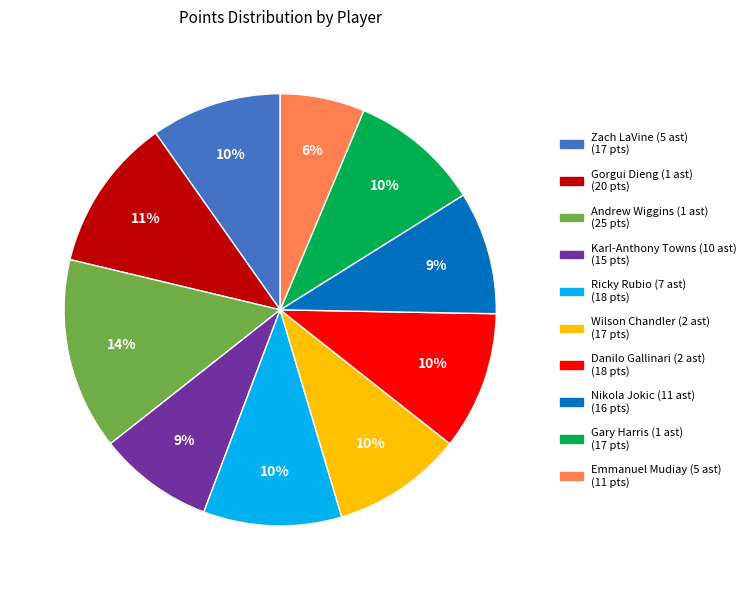

What is the ratio of the value at Emmanuel Mudiay (5 ast) to the value at Gary Harris (1 ast)?

0.6